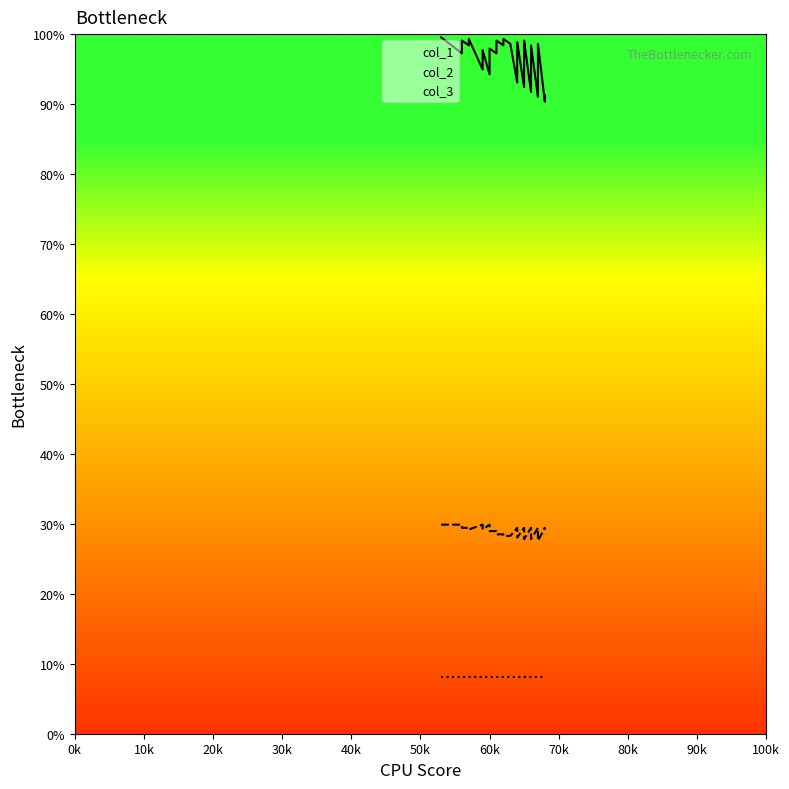

How many values in the col_1 series are below 422?

20